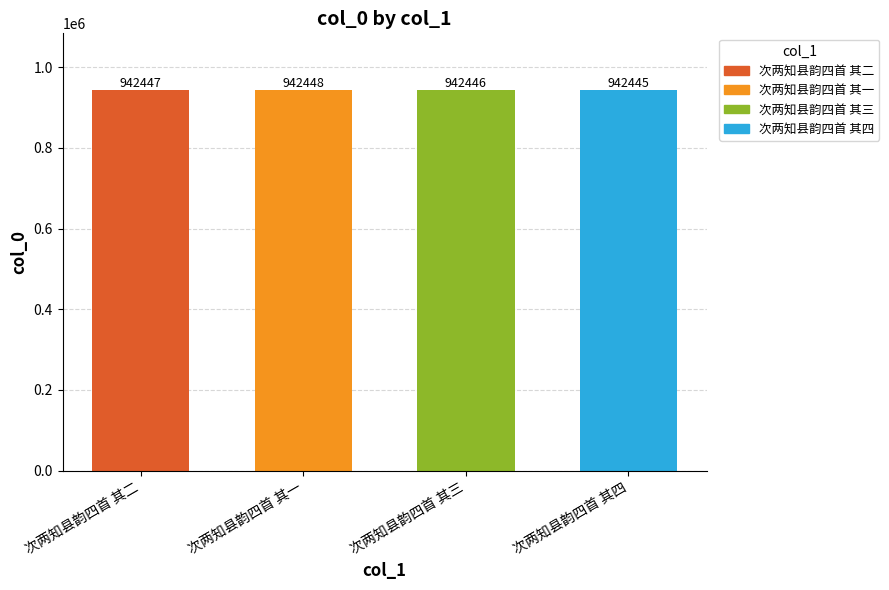

Rank the categories by value from lowest to highest.

次两知县韵四首 其四, 次两知县韵四首 其三, 次两知县韵四首 其二, 次两知县韵四首 其一